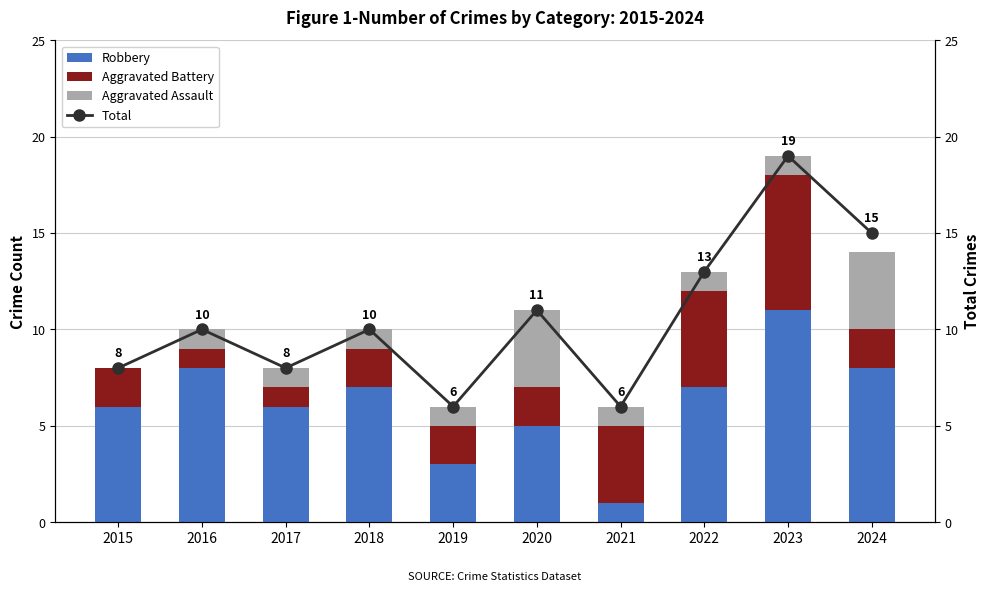

Is the value of Total at 2016 greater than the value of Aggravated Assault at 2020?

Yes